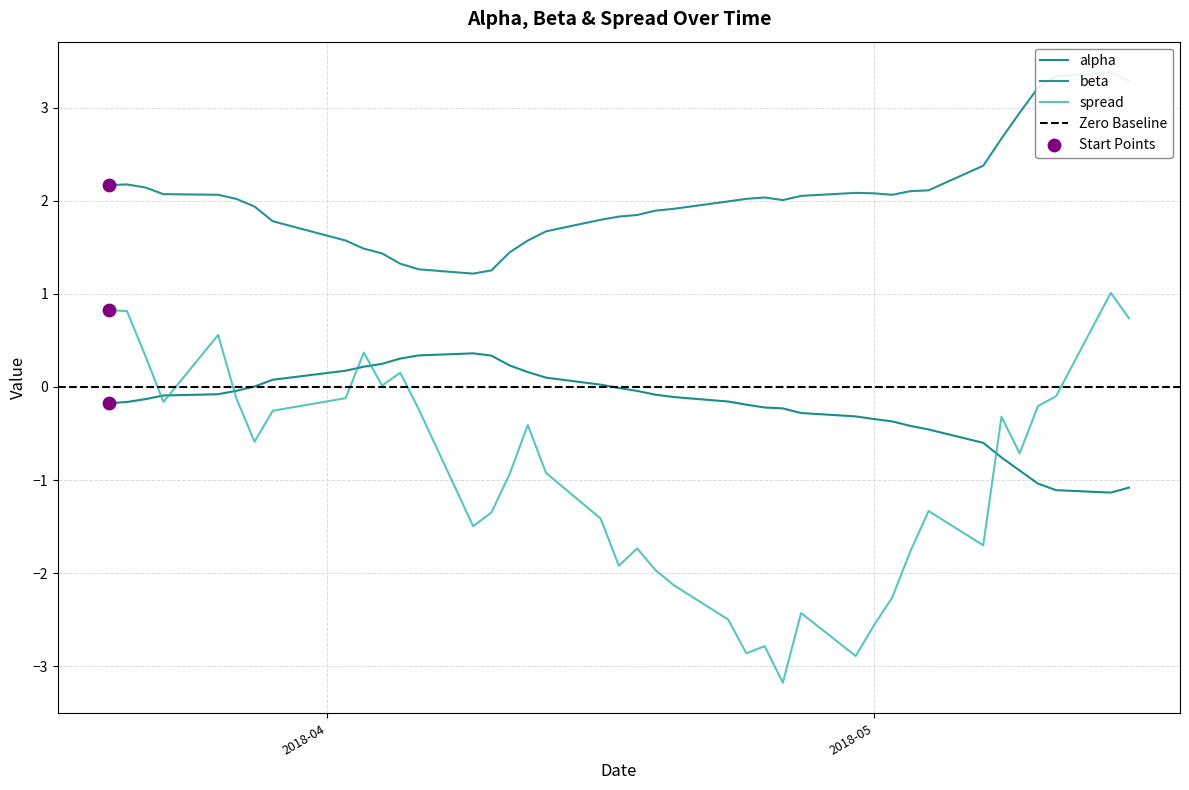

Which series reaches the minimum Y coordinate?

spread